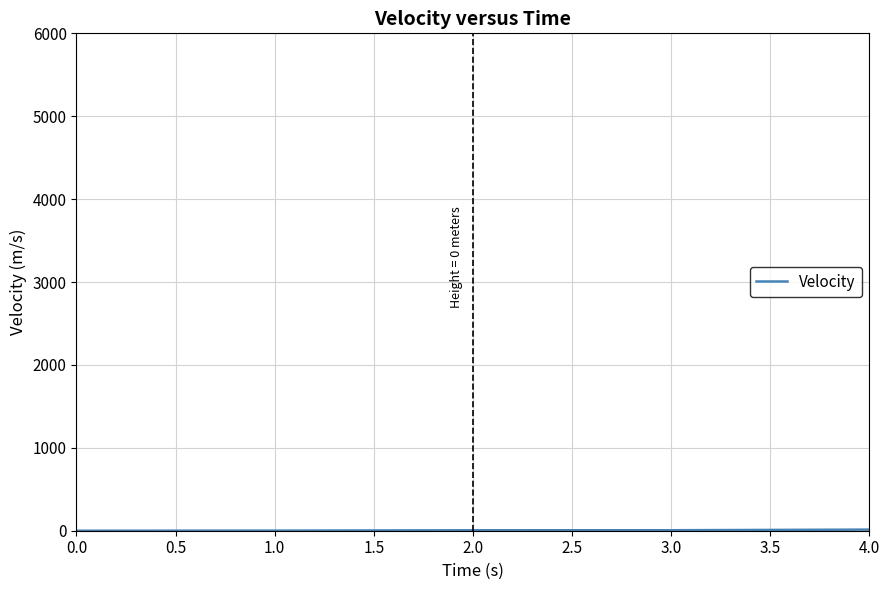

True or false: the data has more than 2 interior local peaks.

False